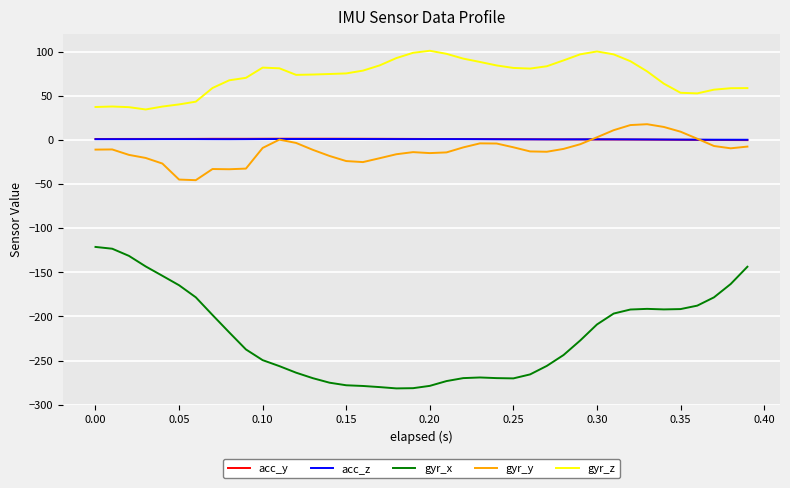

True or false: gyr_z and gyr_y cross at least once.

False